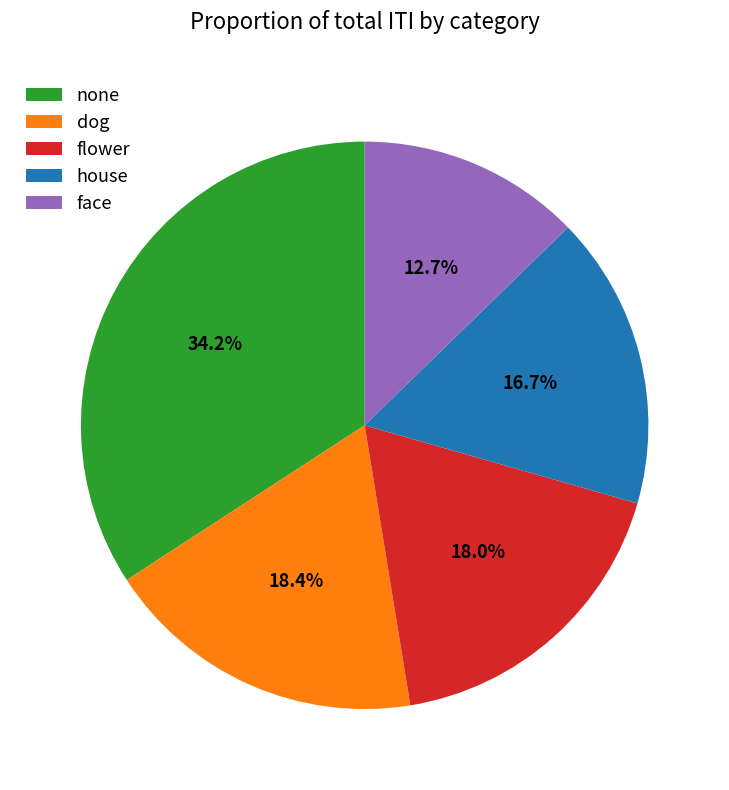

Which category has the biggest portion of the pie?

none